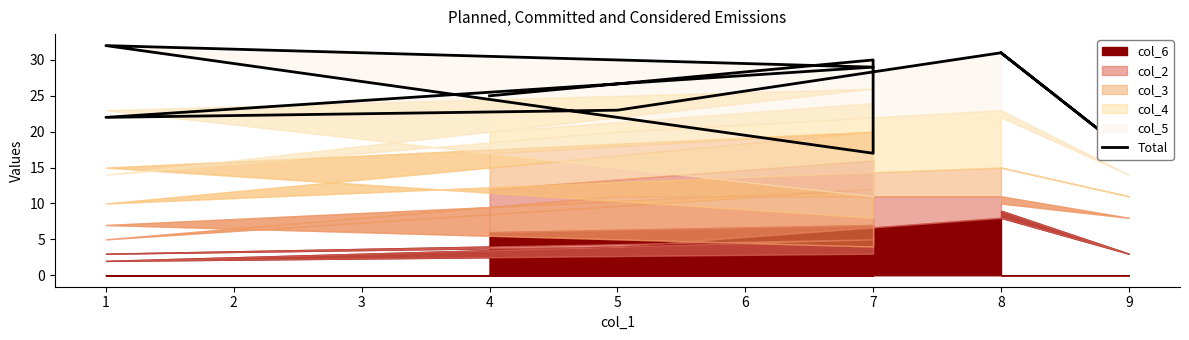

How many points are lower than both their immediate neighbors (excluding endpoints)?

3